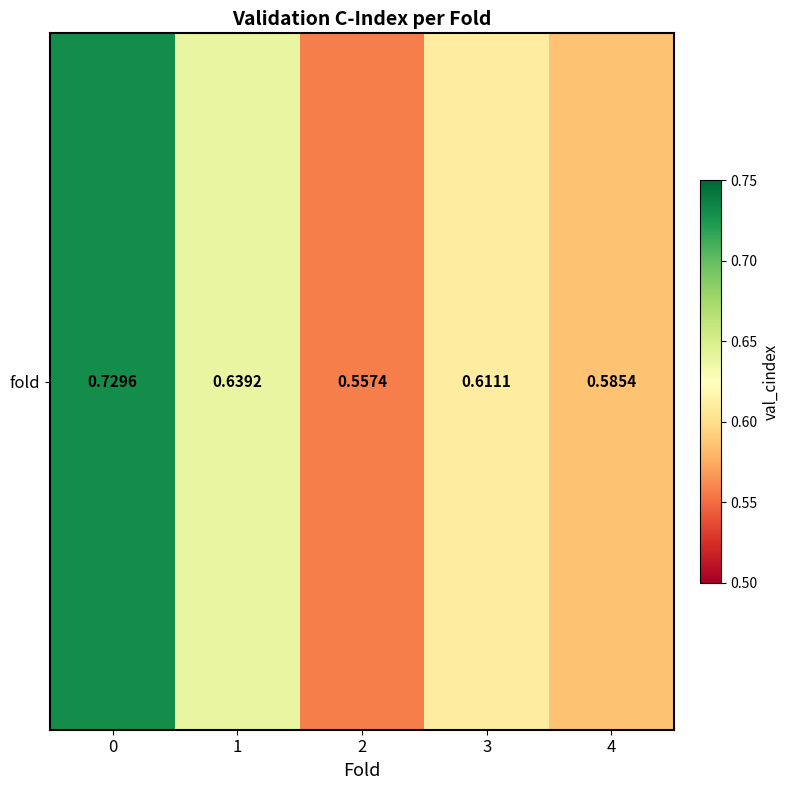

Count the values in the range 0 to 1.

5